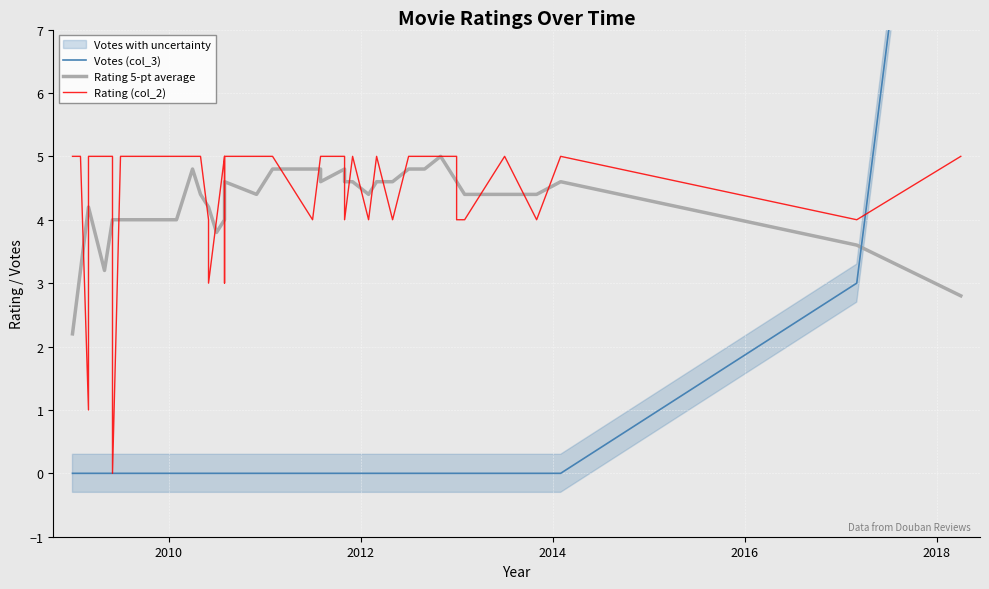

Is it true that Rating 5-pt average equals 1.4 at 7?

False